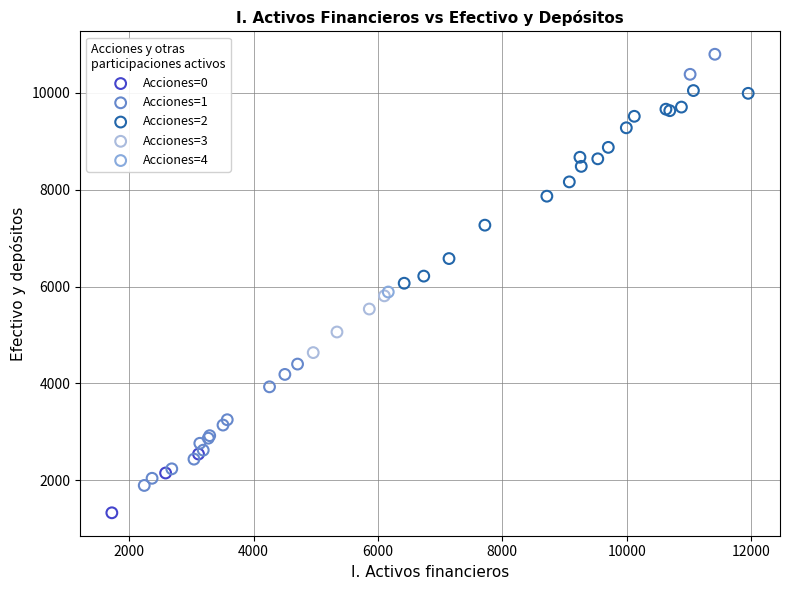

What are all the series names shown in the legend?

Acciones=0, Acciones=1, Acciones=2, Acciones=3, Acciones=4